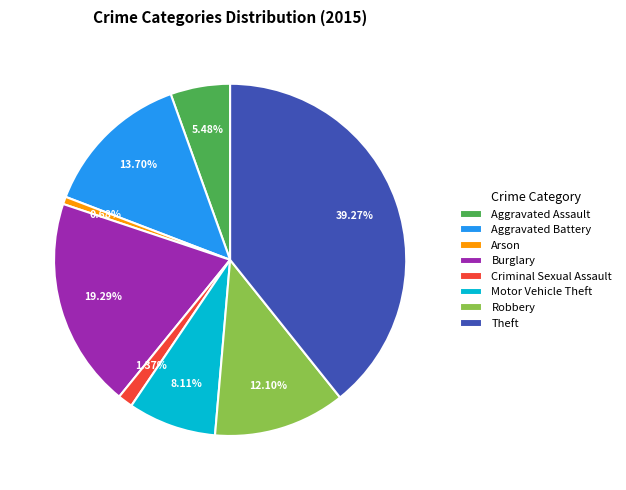

Is it true that Theft is 39% of the pie?

True